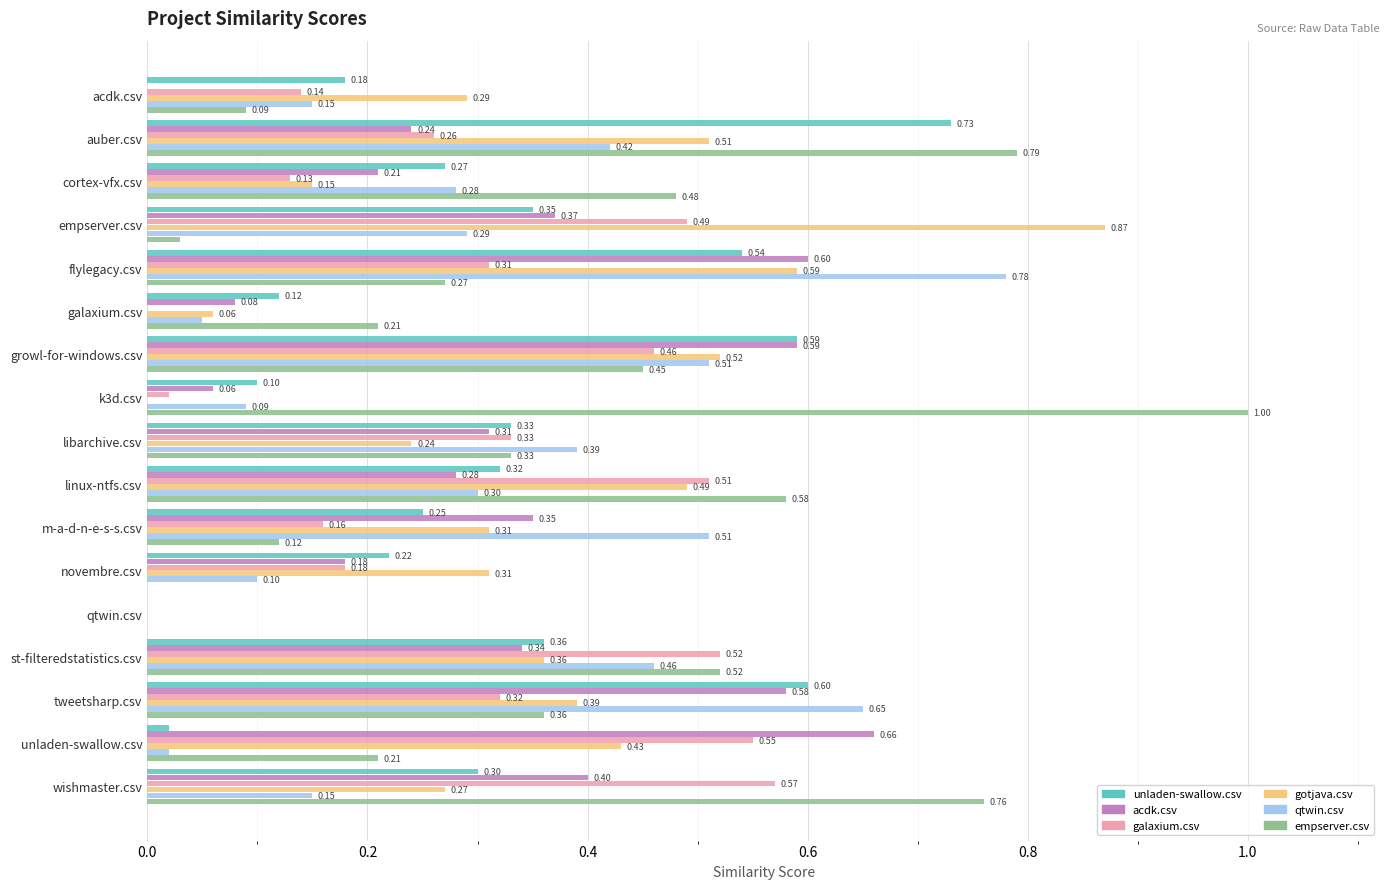

What is the sum of all empserver.csv values?

6.2